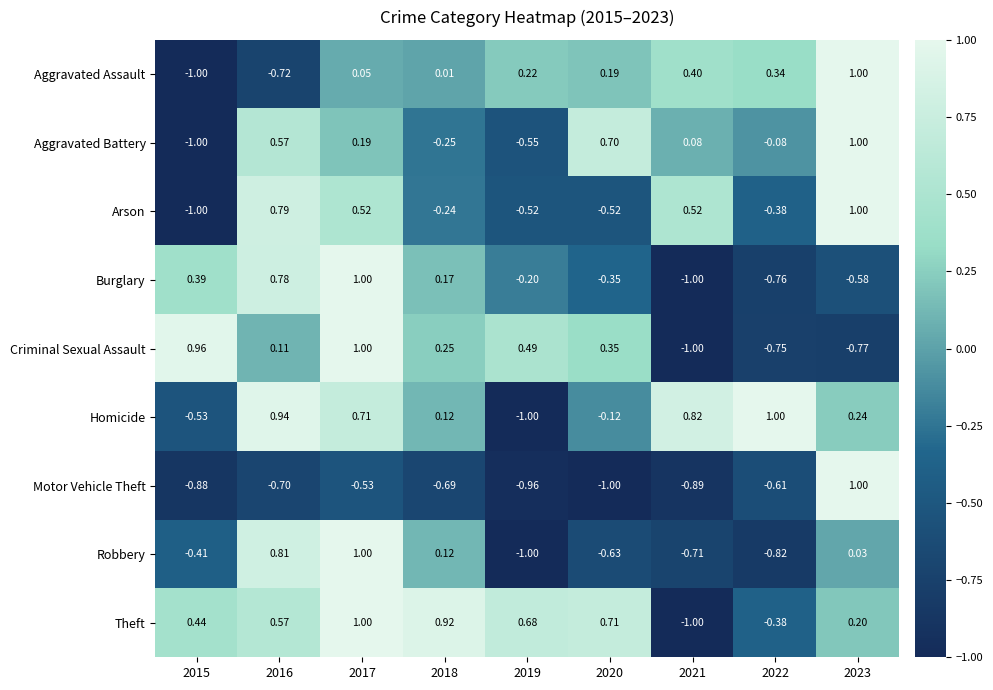

Which series has the largest total across all categories?

Theft